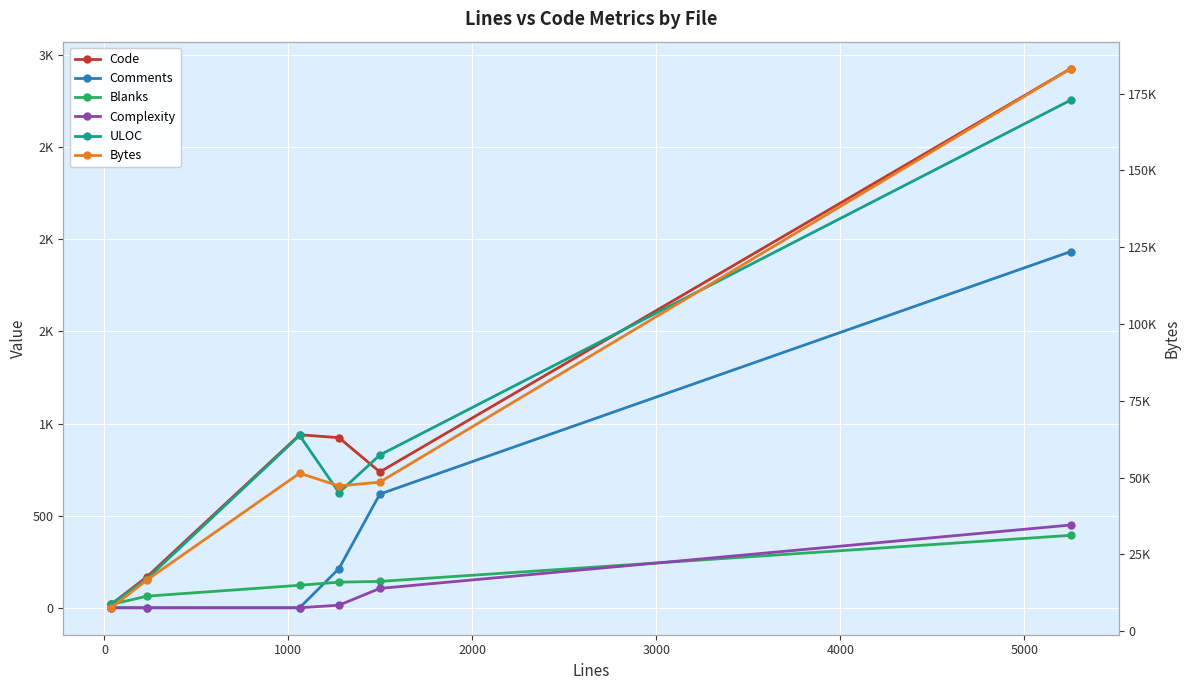

Which series ends up on top after the final intersection of Complexity and Blanks?

Complexity